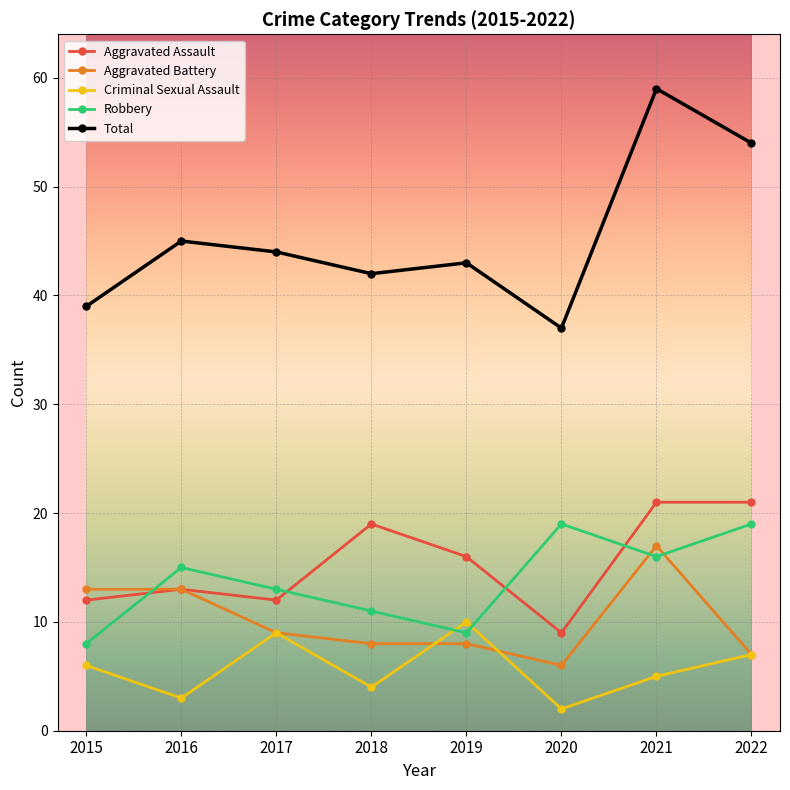

What is the value of the Criminal Sexual Assault point at the 8th from the left?

7